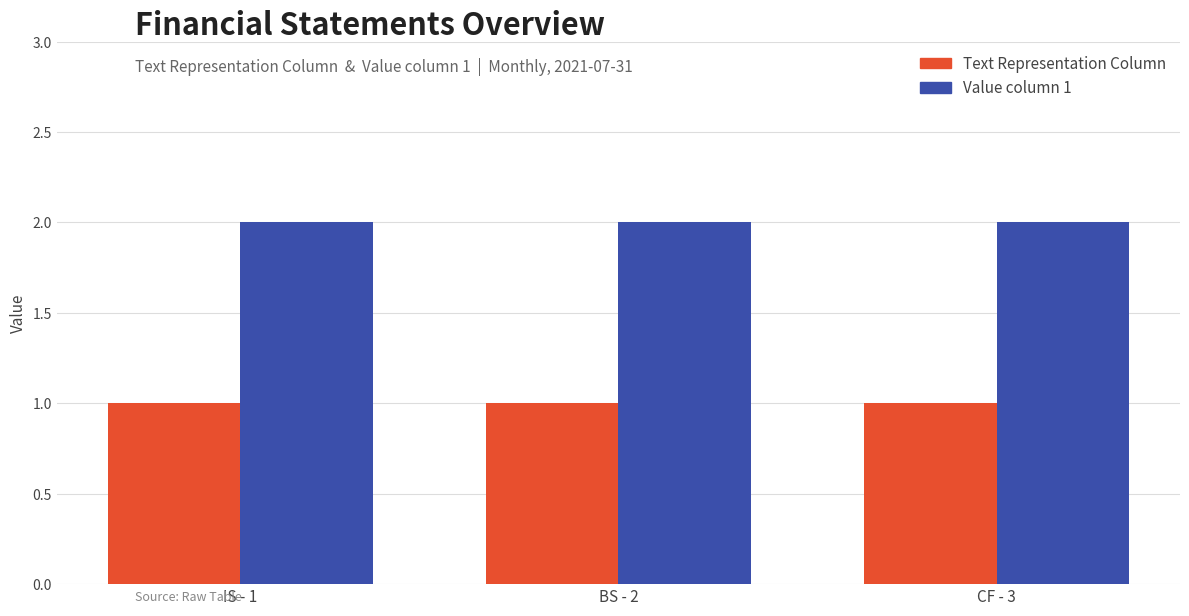

How many groups of bars are there?

3